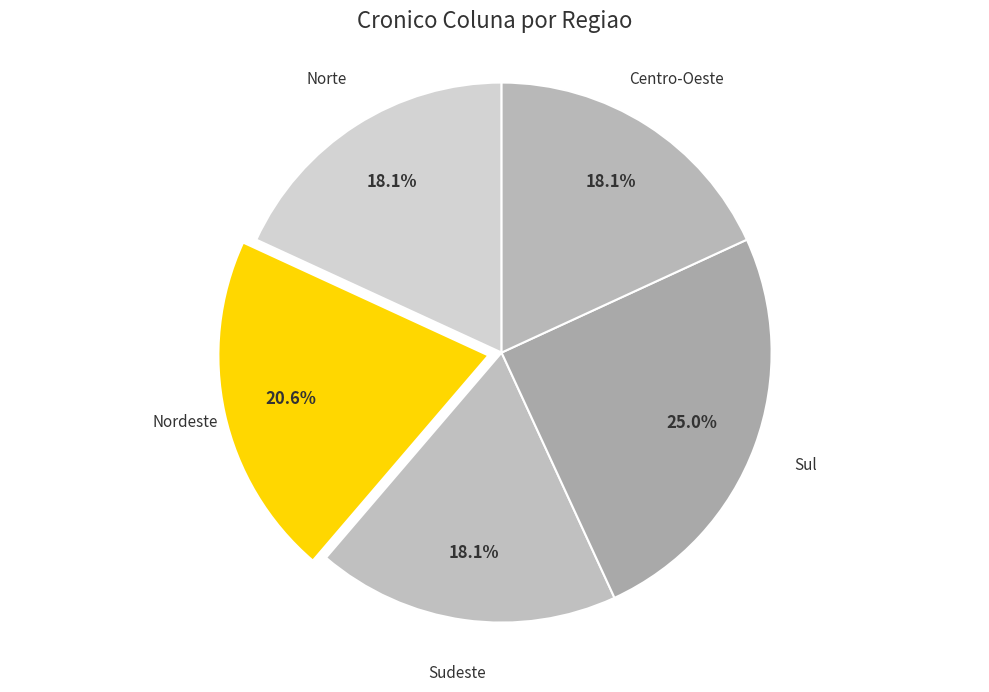

Count the number of slices in the pie.

5